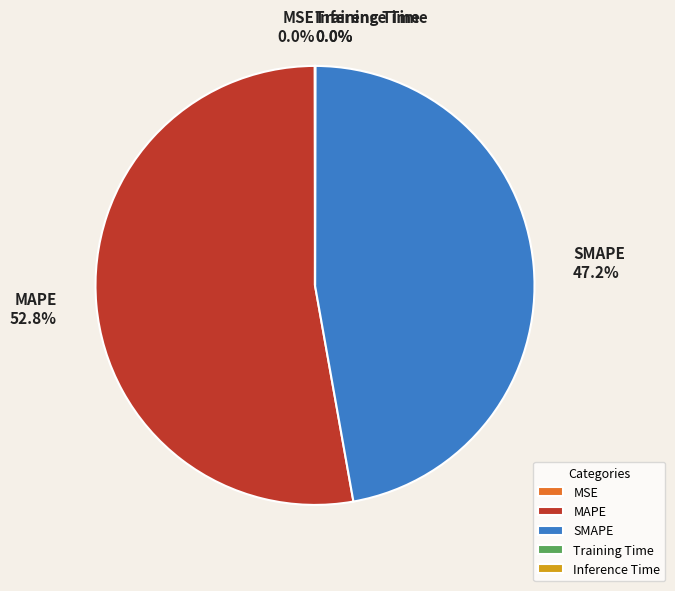

Which category accounts for the majority?

MAPE